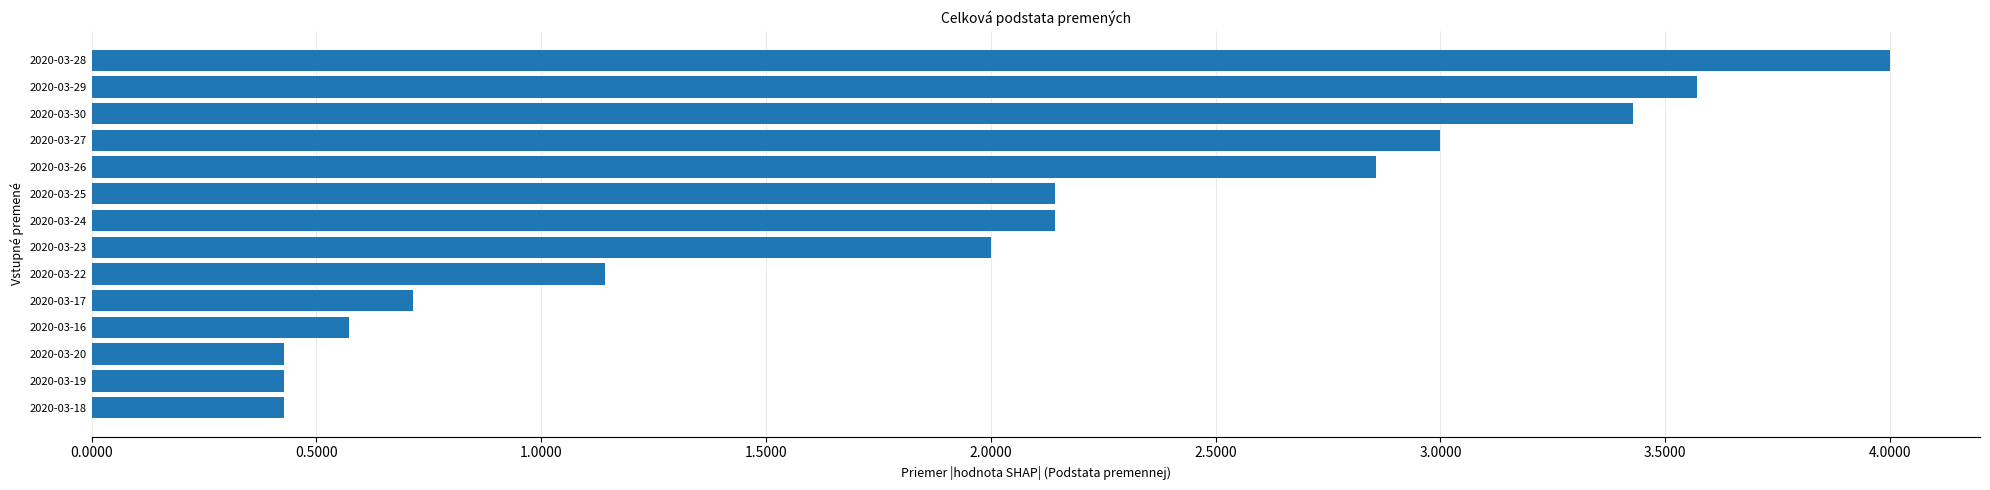

What is the change in value from 2020-03-19 to 2020-03-28?

+3.6